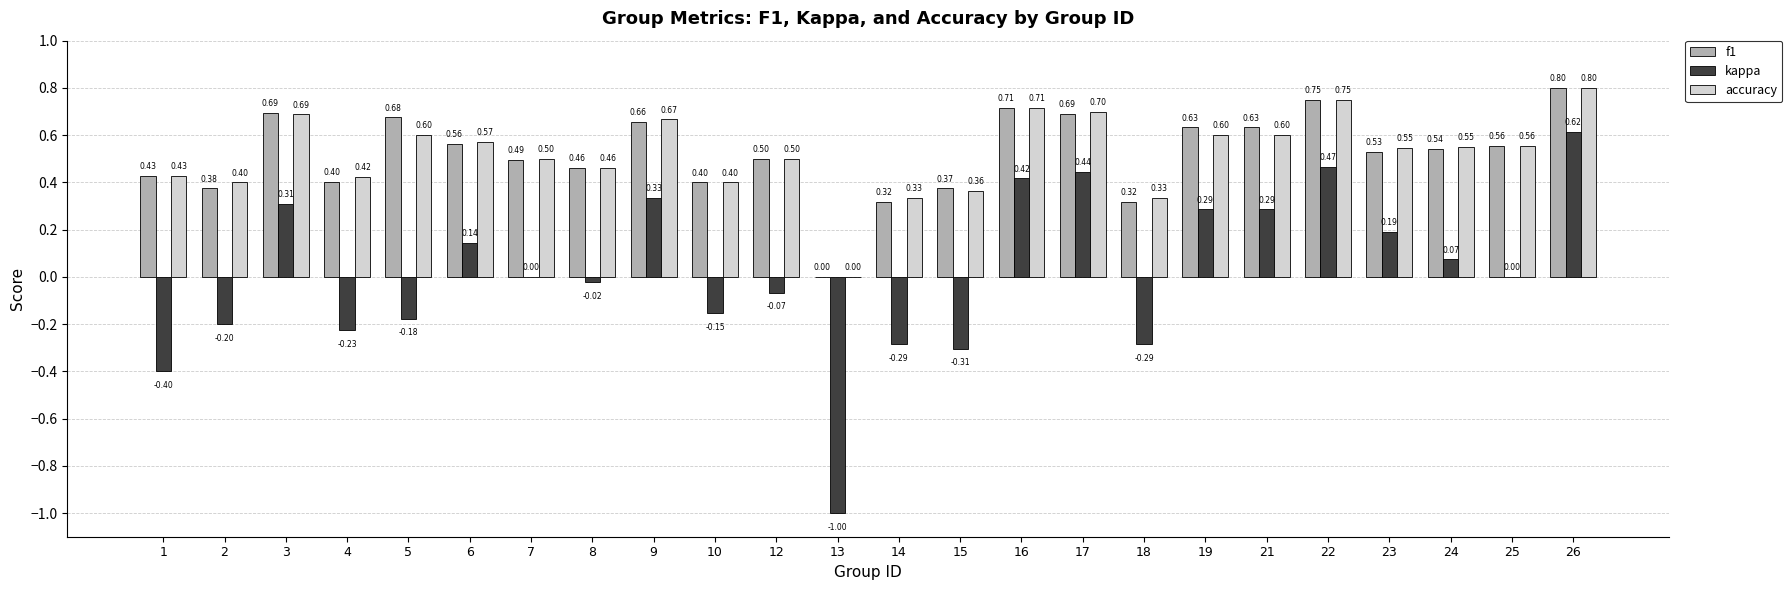

The value of f1 at 2 is 0.1. True or false?

False